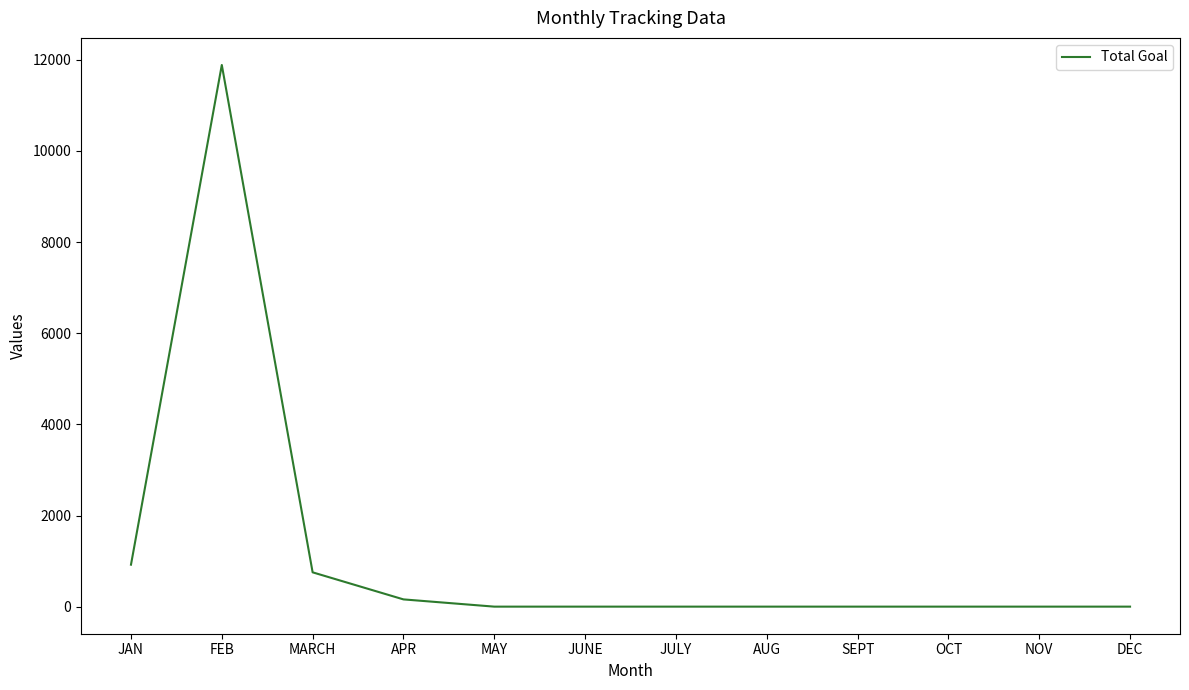

Which category has the highest value across all series?

FEB